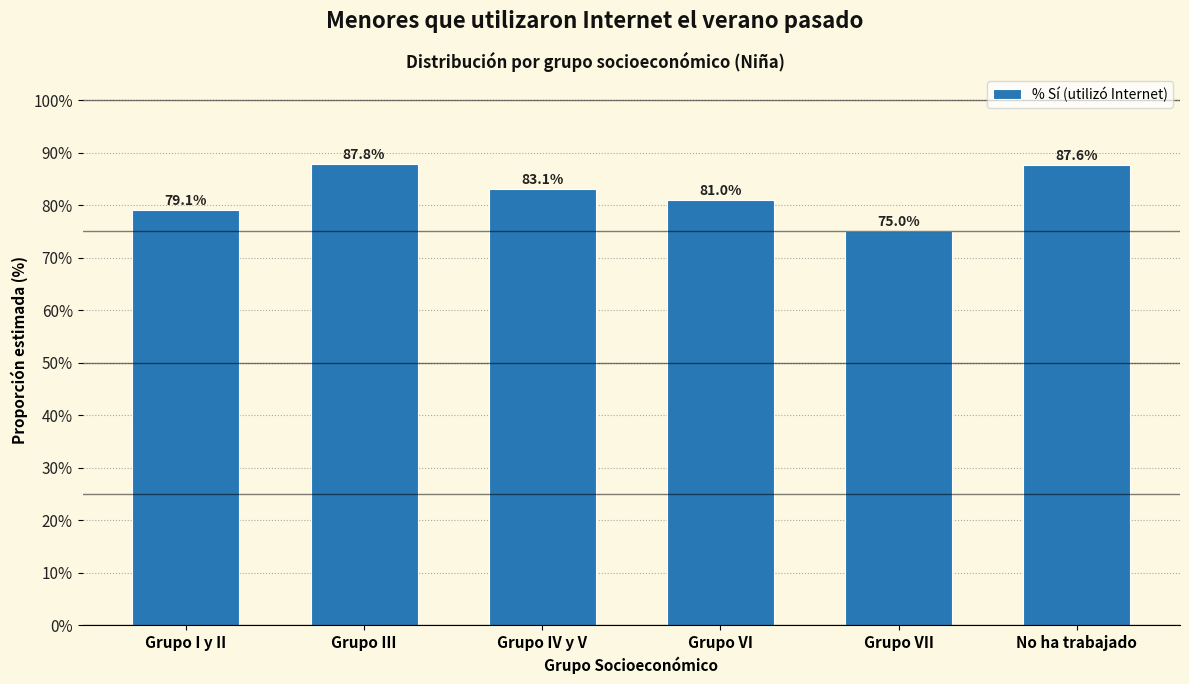

Reading left to right, transcribe all the data shown in this chart.

Grupo I y II=79.1	Grupo III=87.8	Grupo IV y V=83.1	Grupo VI=81.0	Grupo VII=75.0	No ha trabajado=87.6